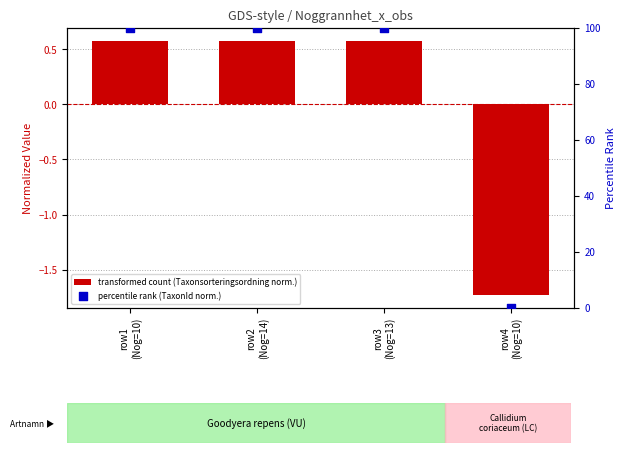

What are all the series names shown in the legend?

transformed count (Taxonsorteringsordning norm.), percentile rank (TaxonId norm.)